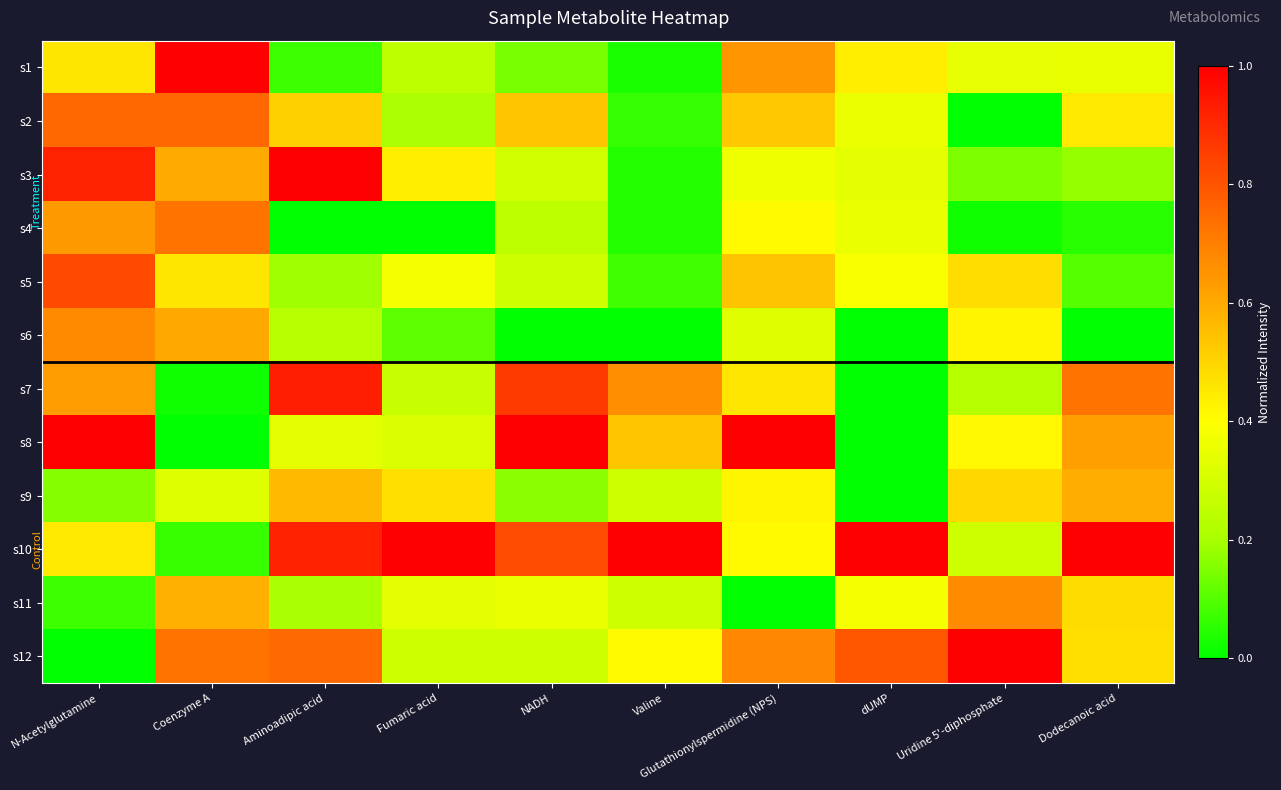

Reading left to right, extract all data points from this chart.

s1: N-Acetylglutamine=0.5	Coenzyme A=1.0	Aminoadipic acid=0.1	Fumaric acid=0.2	NADH=0.1	Valine=0.0	Glutathionylspermidine (NPS)=0.6	dUMP=0.4	Uridine 5'-diphosphate=0.3	Dodecanoic acid=0.3
s2: N-Acetylglutamine=0.8	Coenzyme A=0.8	Aminoadipic acid=0.5	Fumaric acid=0.2	NADH=0.5	Valine=0.1	Glutathionylspermidine (NPS)=0.5	dUMP=0.4	Uridine 5'-diphosphate=0.0	Dodecanoic acid=0.5
s3: N-Acetylglutamine=0.9	Coenzyme A=0.6	Aminoadipic acid=1.0	Fumaric acid=0.4	NADH=0.3	Valine=0.0	Glutathionylspermidine (NPS)=0.4	dUMP=0.3	Uridine 5'-diphosphate=0.1	Dodecanoic acid=0.2
s4: N-Acetylglutamine=0.6	Coenzyme A=0.7	Aminoadipic acid=0.0	Fumaric acid=0.0	NADH=0.2	Valine=0.0	Glutathionylspermidine (NPS)=0.4	dUMP=0.4	Uridine 5'-diphosphate=0.0	Dodecanoic acid=0.0
s5: N-Acetylglutamine=0.8	Coenzyme A=0.5	Aminoadipic acid=0.2	Fumaric acid=0.4	NADH=0.3	Valine=0.1	Glutathionylspermidine (NPS)=0.5	dUMP=0.4	Uridine 5'-diphosphate=0.5	Dodecanoic acid=0.1
s6: N-Acetylglutamine=0.7	Coenzyme A=0.6	Aminoadipic acid=0.2	Fumaric acid=0.1	NADH=0.0	Valine=0.0	Glutathionylspermidine (NPS)=0.3	dUMP=0.0	Uridine 5'-diphosphate=0.4	Dodecanoic acid=0.0
s7: N-Acetylglutamine=0.6	Coenzyme A=0.0	Aminoadipic acid=0.9	Fumaric acid=0.3	NADH=0.9	Valine=0.7	Glutathionylspermidine (NPS)=0.5	dUMP=0.0	Uridine 5'-diphosphate=0.2	Dodecanoic acid=0.7
s8: N-Acetylglutamine=1.0	Coenzyme A=0.0	Aminoadipic acid=0.3	Fumaric acid=0.3	NADH=1.0	Valine=0.5	Glutathionylspermidine (NPS)=1.0	dUMP=0.0	Uridine 5'-diphosphate=0.4	Dodecanoic acid=0.6
s9: N-Acetylglutamine=0.2	Coenzyme A=0.3	Aminoadipic acid=0.6	Fumaric acid=0.5	NADH=0.2	Valine=0.3	Glutathionylspermidine (NPS)=0.4	dUMP=0.0	Uridine 5'-diphosphate=0.5	Dodecanoic acid=0.6
s10: N-Acetylglutamine=0.5	Coenzyme A=0.1	Aminoadipic acid=0.9	Fumaric acid=1.0	NADH=0.8	Valine=1.0	Glutathionylspermidine (NPS)=0.4	dUMP=1.0	Uridine 5'-diphosphate=0.3	Dodecanoic acid=1.0
s11: N-Acetylglutamine=0.1	Coenzyme A=0.6	Aminoadipic acid=0.2	Fumaric acid=0.3	NADH=0.4	Valine=0.3	Glutathionylspermidine (NPS)=0.0	dUMP=0.4	Uridine 5'-diphosphate=0.7	Dodecanoic acid=0.5
s12: N-Acetylglutamine=0.0	Coenzyme A=0.7	Aminoadipic acid=0.7	Fumaric acid=0.3	NADH=0.3	Valine=0.4	Glutathionylspermidine (NPS)=0.7	dUMP=0.8	Uridine 5'-diphosphate=1.0	Dodecanoic acid=0.5